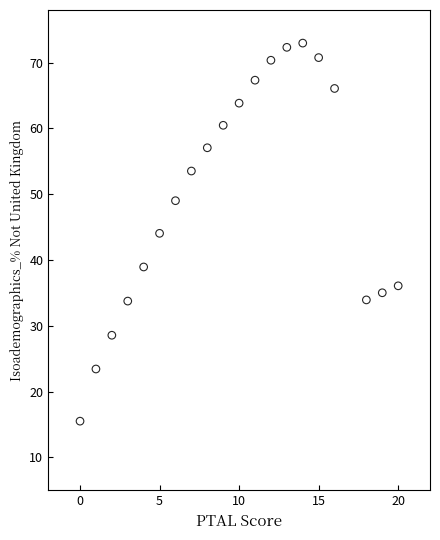

What is the range of Y values (max minus min)?

57.5